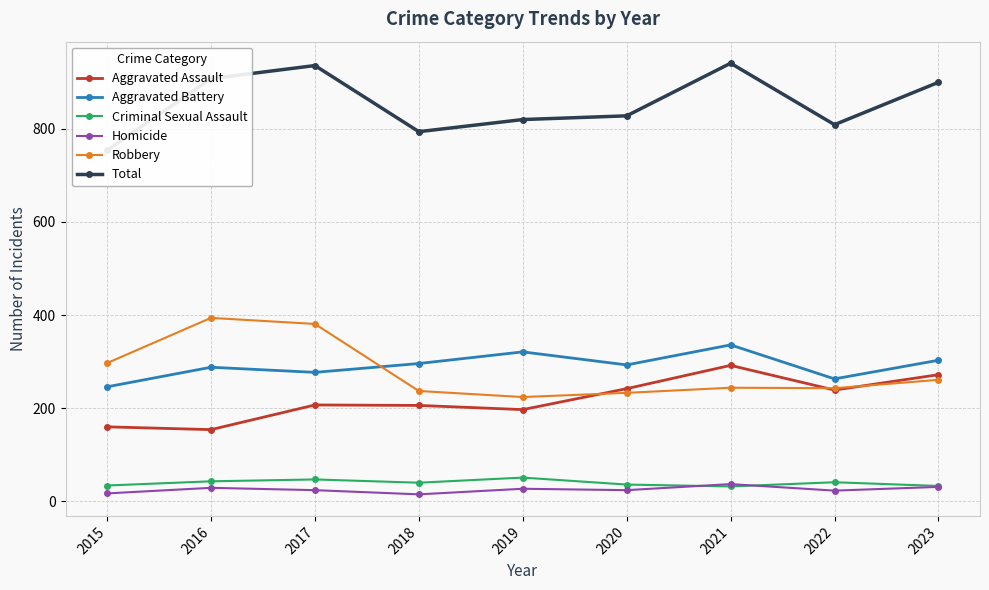

The Criminal Sexual Assault series shows 41 at 2022. True or false?

True